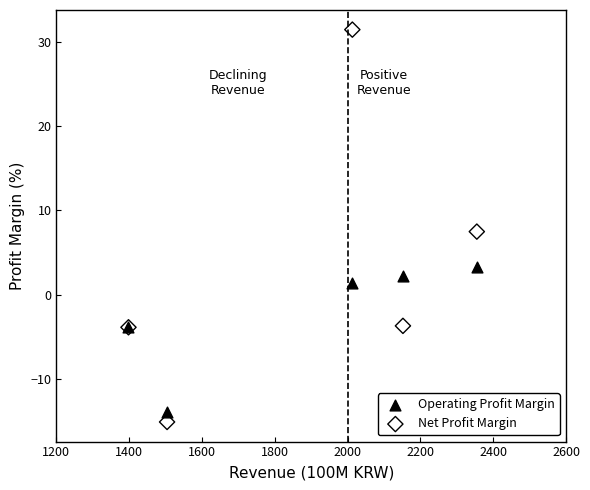

Which series has the widest spread of Y values?

Net Profit Margin